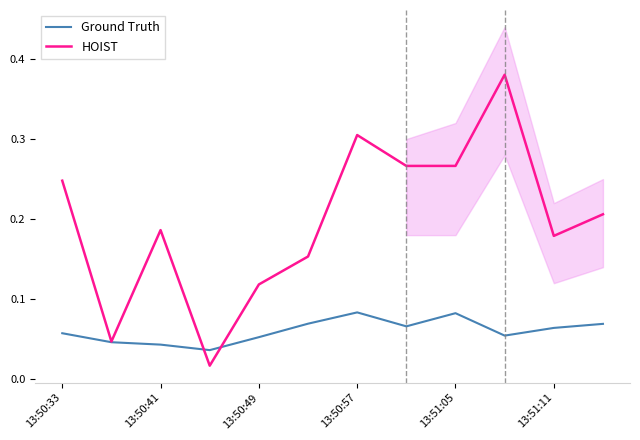

The HOIST series shows 0.3 at 13:50:41. True or false?

False